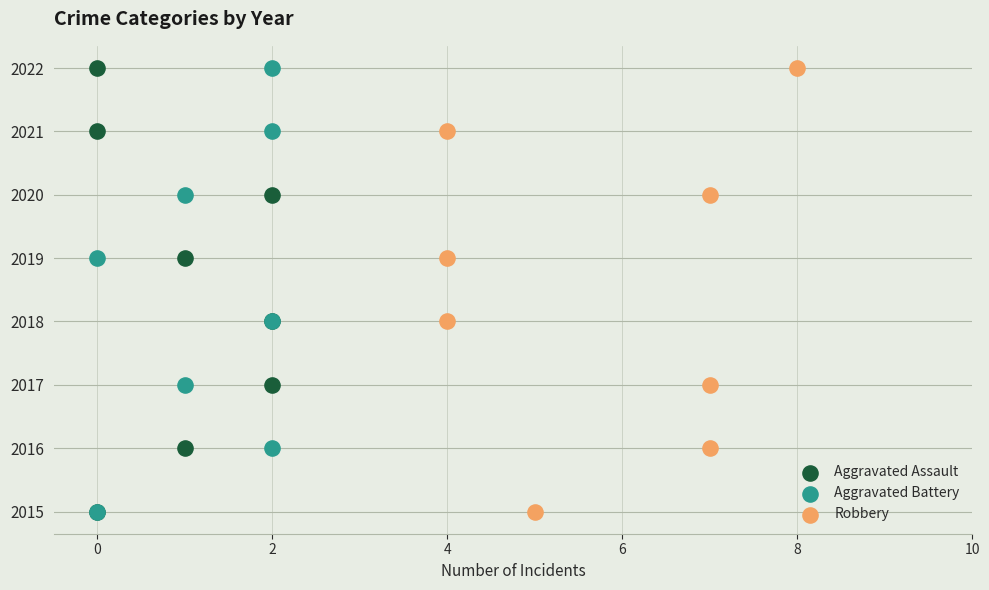

Is the value of Robbery at 2018 greater than the value of Aggravated Assault at 2016?

Yes